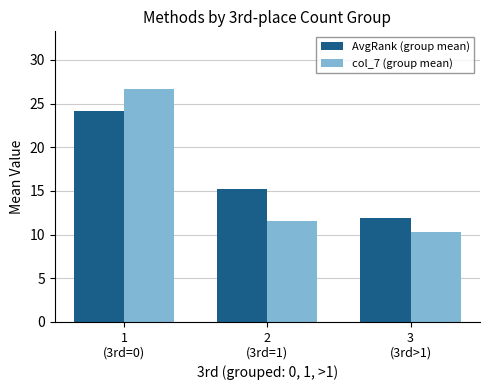

What is the difference between the maximum and minimum values in the col_7 (group mean) series?

16.4